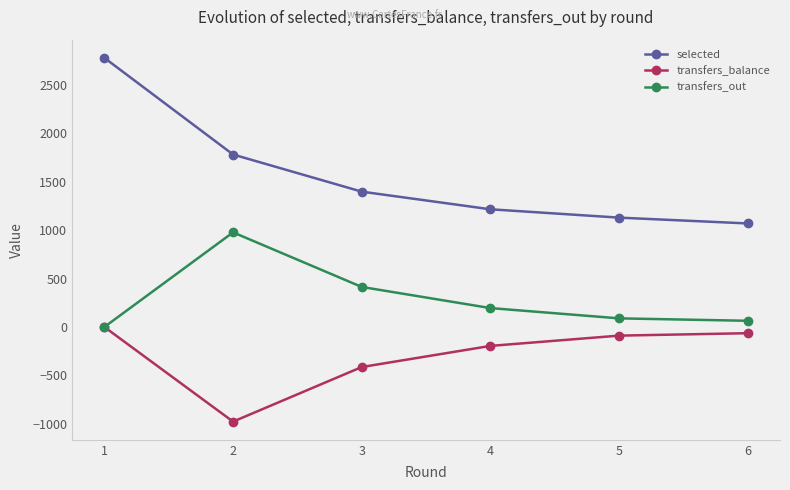

What value does the selected series have at 6?

1068